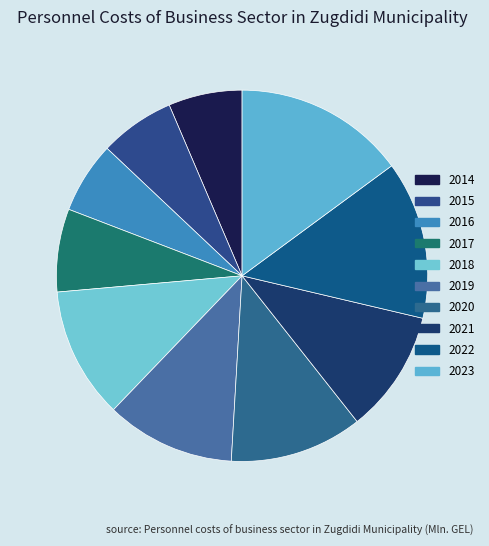

Count the number of slices in the pie.

10